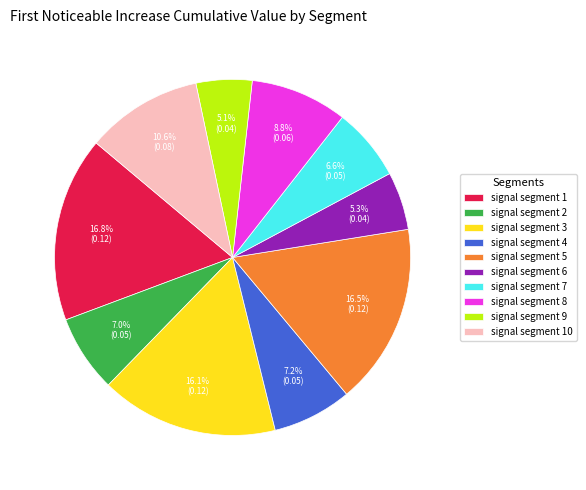

Is there any slice that represents more than half of the pie?

No